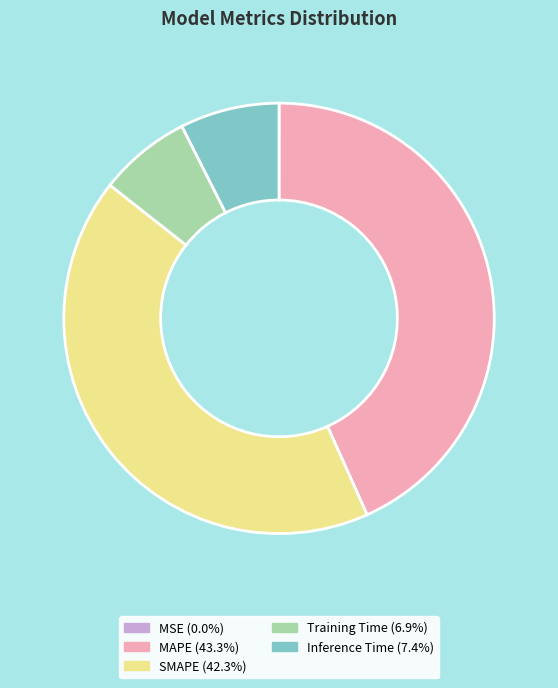

Does SMAPE represent more than half of the total?

No